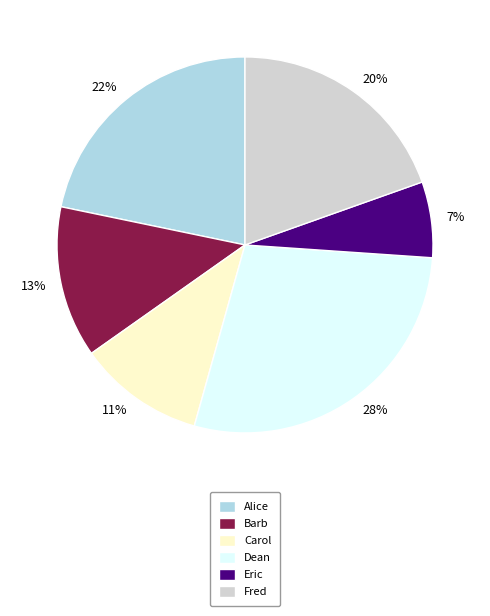

True or false: Barb accounts for 13% of the total.

True